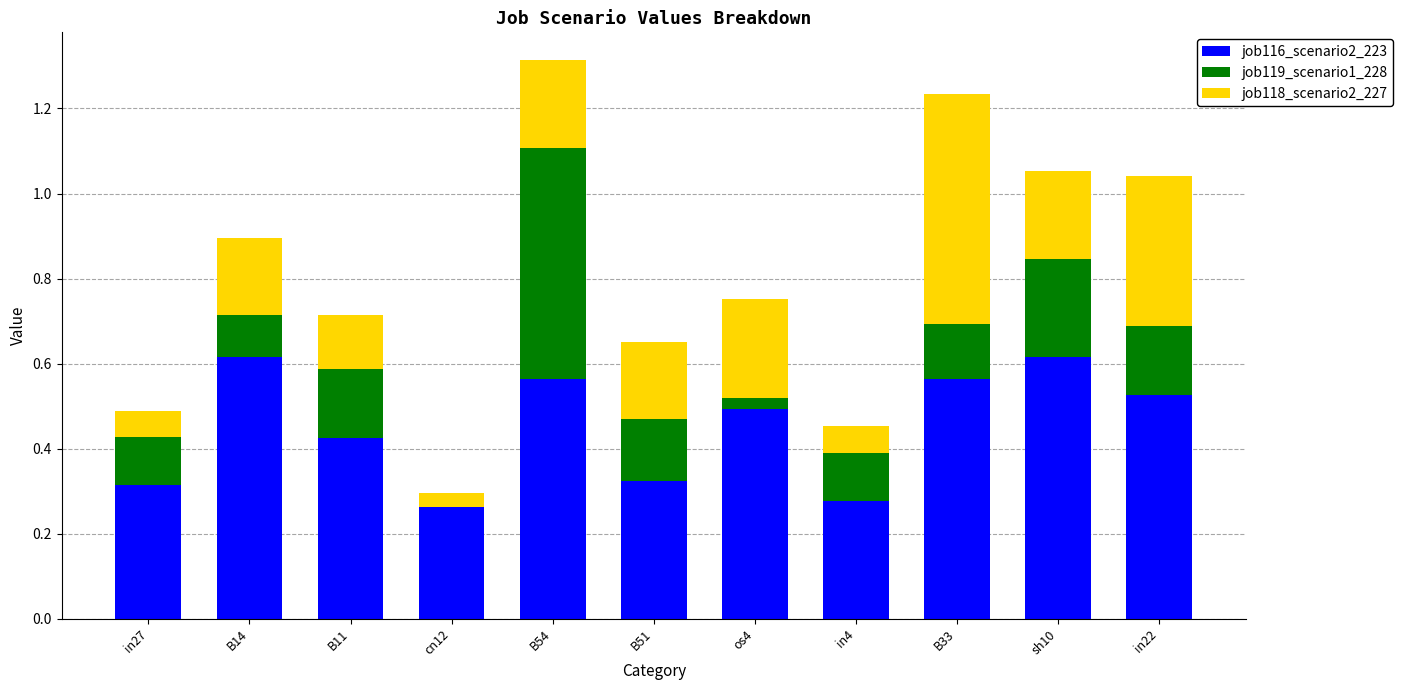

What is the total value across all series at B54?

1.3